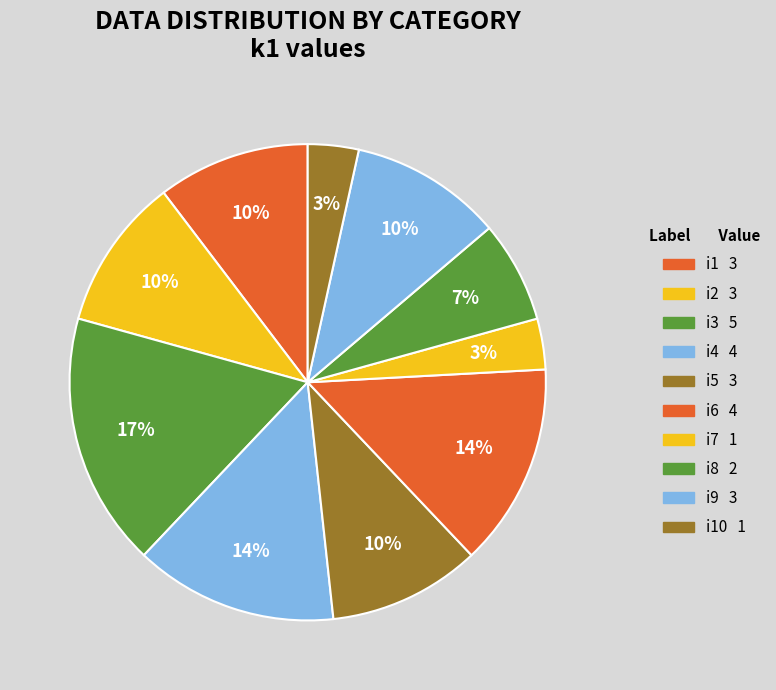

Count the number of slices in the pie.

10